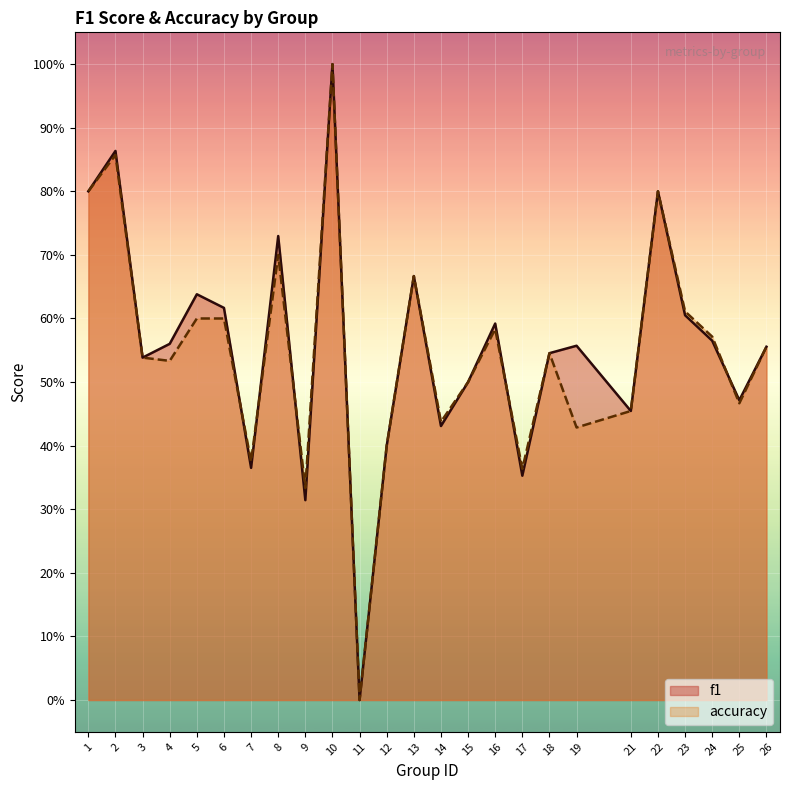

True or false: accuracy has more than 0 interior local peaks.

True